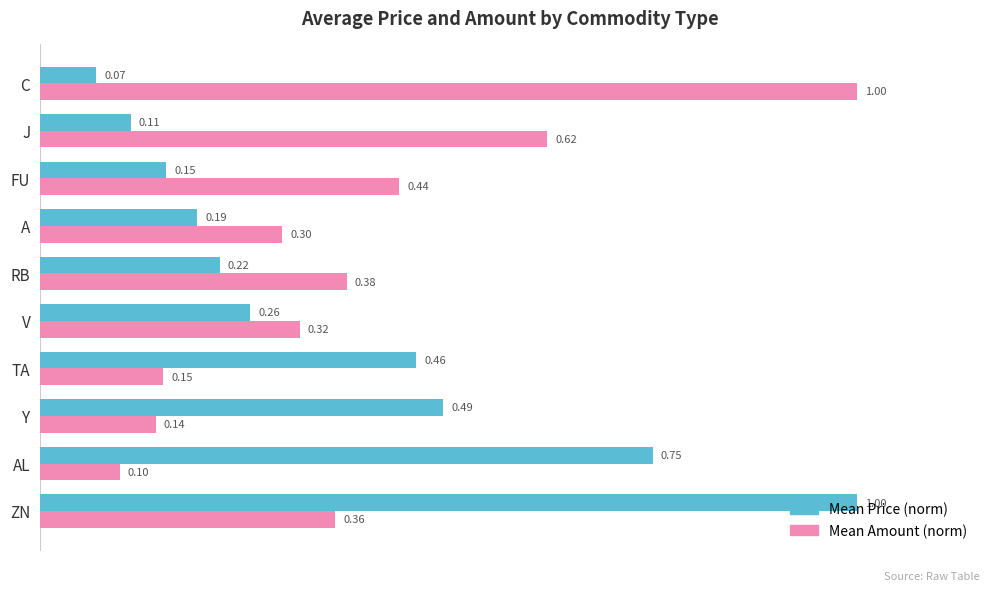

How many categories are shown in the chart?

10